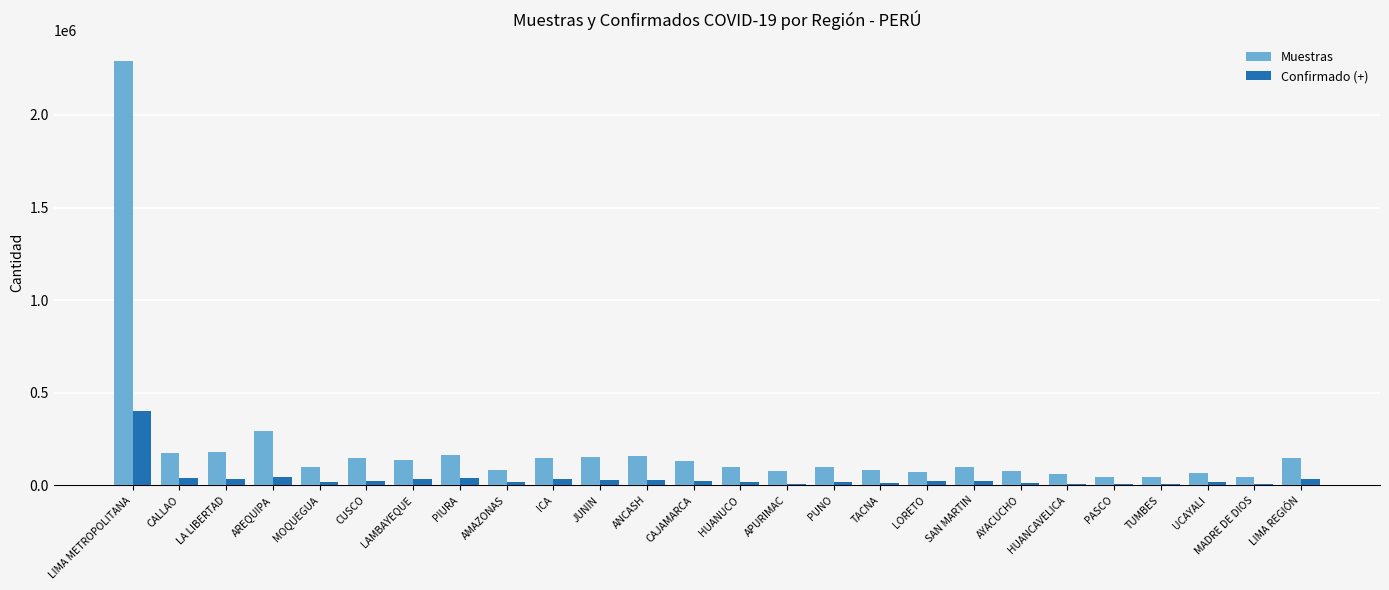

What is the maximum value for Confirmado (+)?

401433